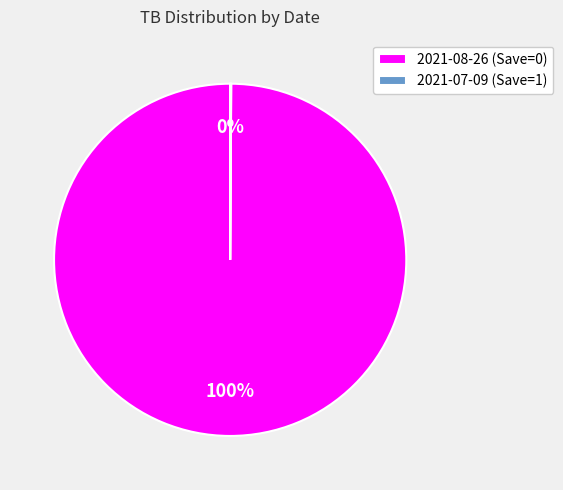

The 2021-08-26 (Save=0) slice represents 100% of the pie. True or false?

True